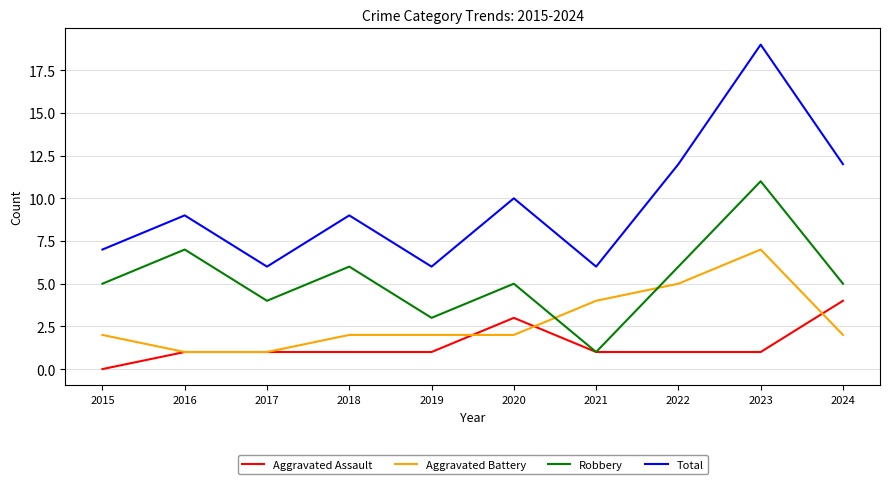

Is the value of Aggravated Assault at 2021 greater than the value of Robbery at 2019?

No